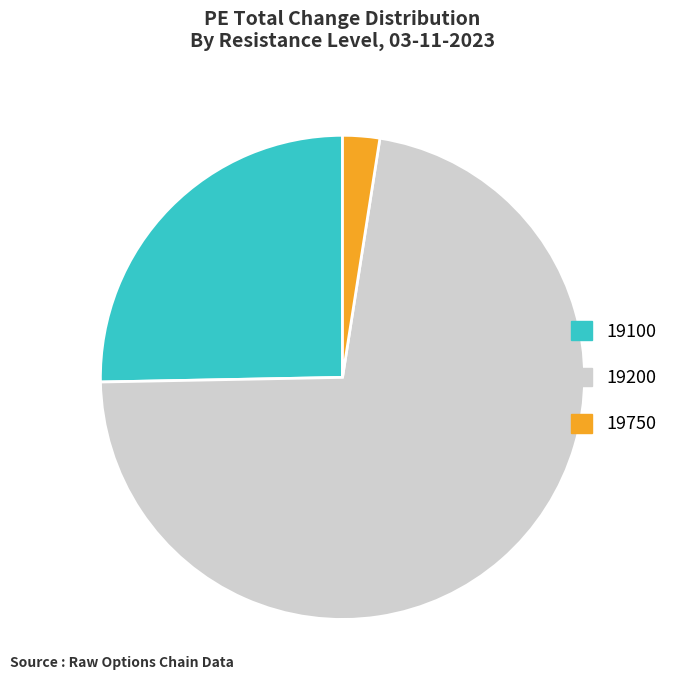

Is 19750 the majority of the pie?

No